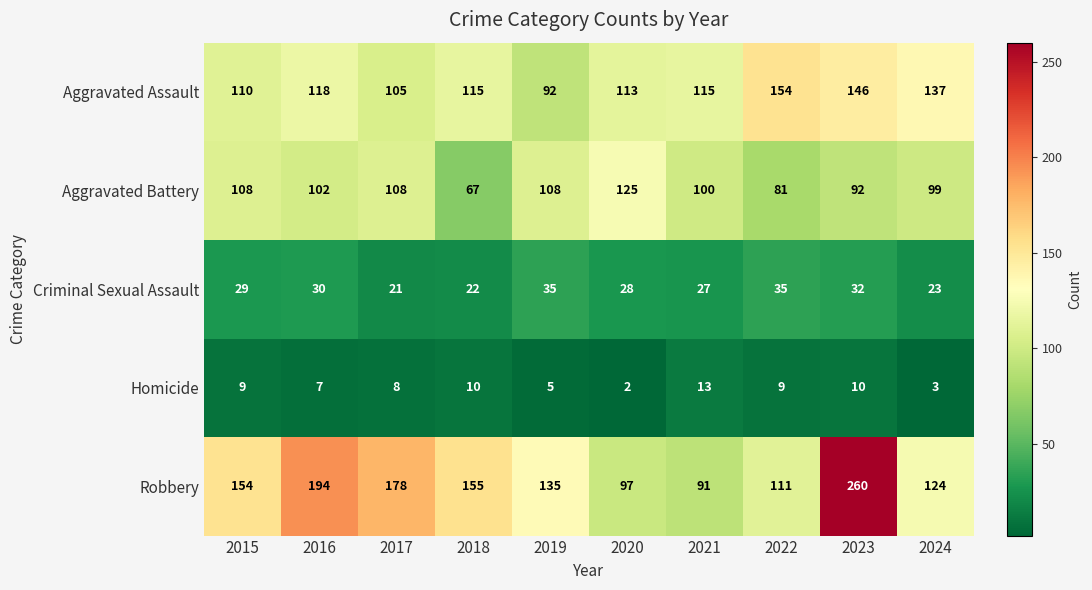

At which label does Aggravated Assault reach its minimum?

2019